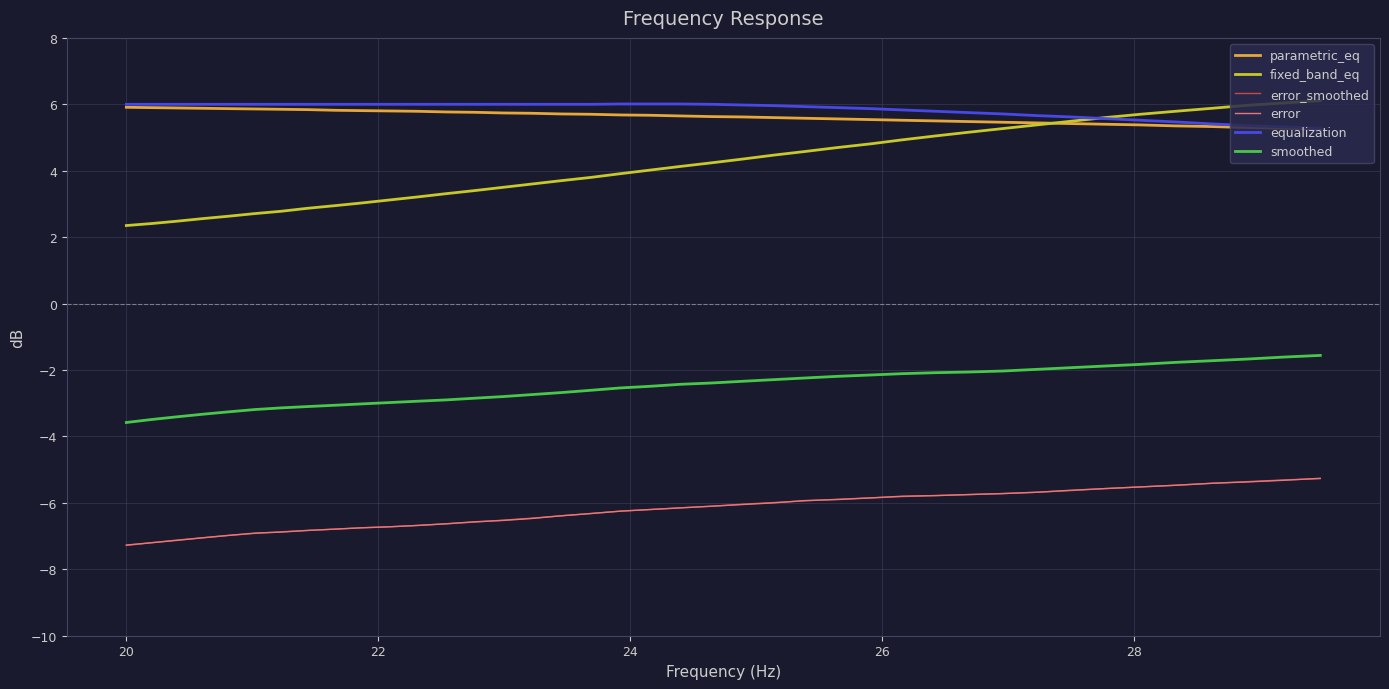

Which series has the largest total across all categories?

equalization